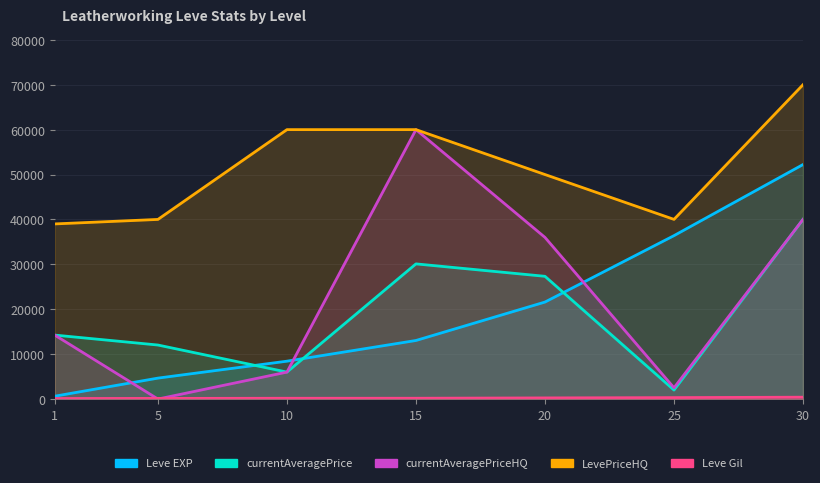

Which series has the largest range (max minus min)?

currentAveragePriceHQ